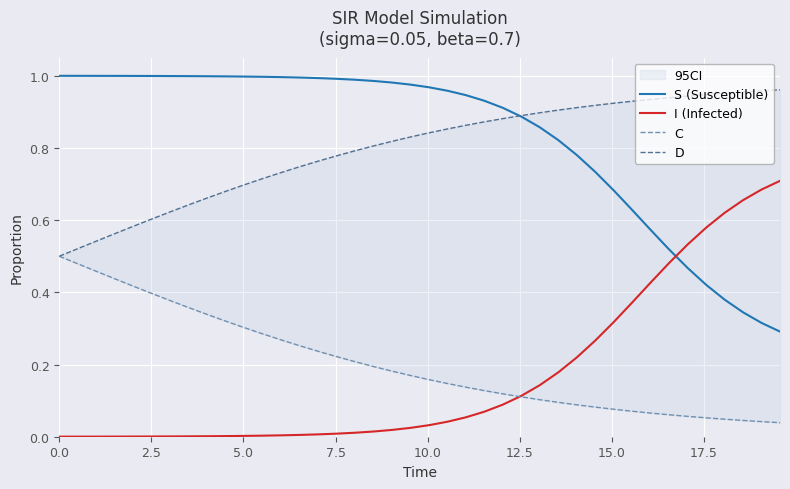

List the series in order of their peak value, lowest first.

C, I (Infected), D, S (Susceptible)